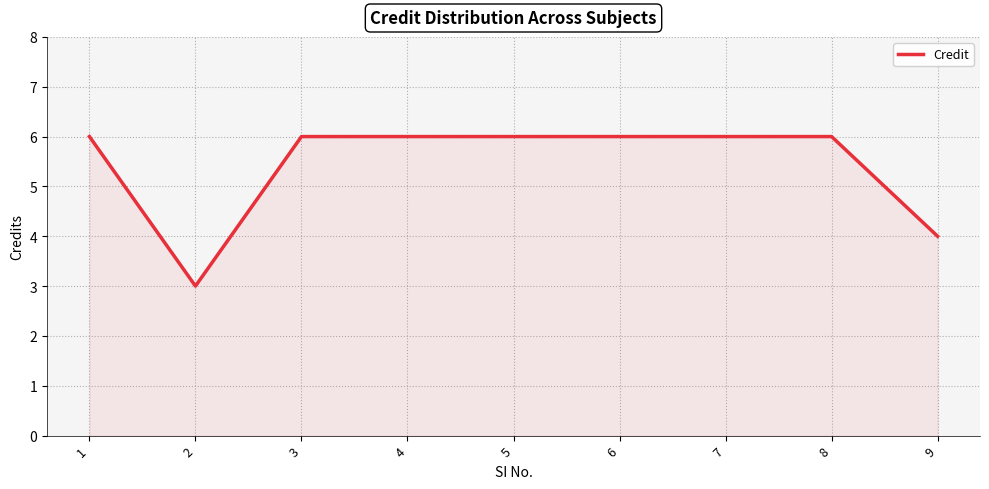

Approximately how many times larger is the value at 8 compared to 3?

1.0